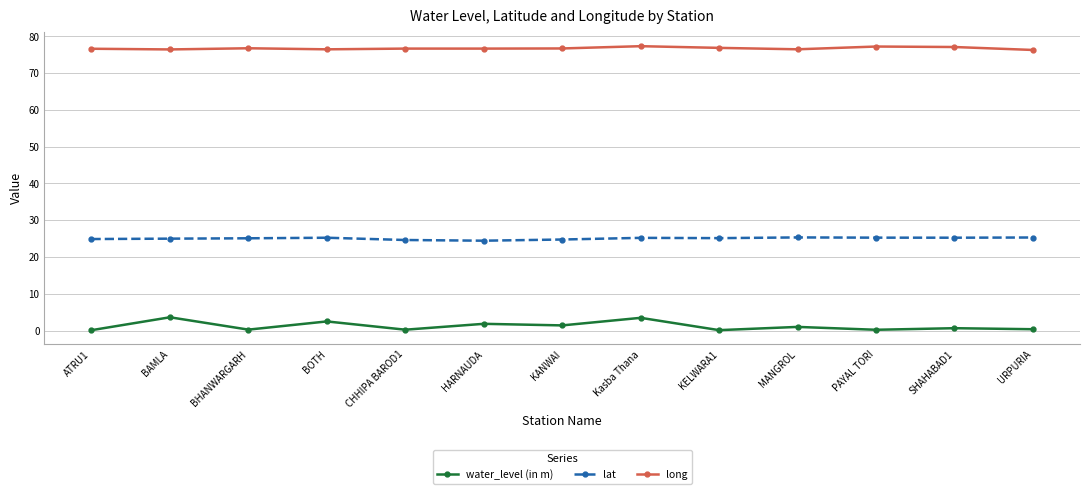

What is the maximum value for water_level (in m)?

3.6